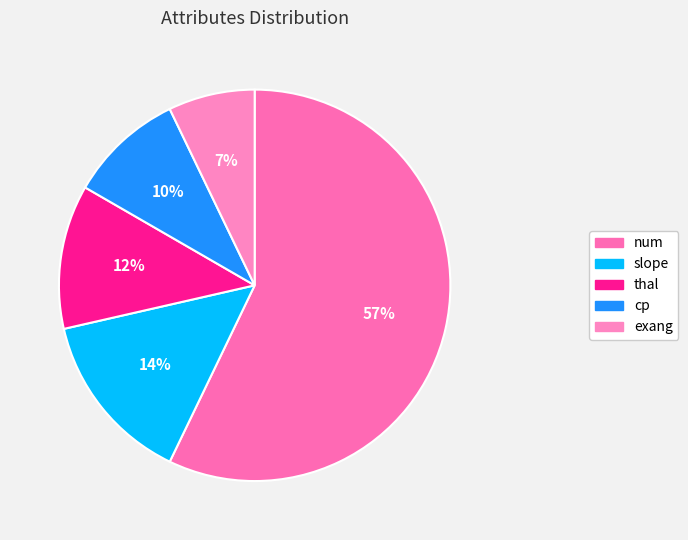

To the nearest percent, what portion does cp represent?

10%